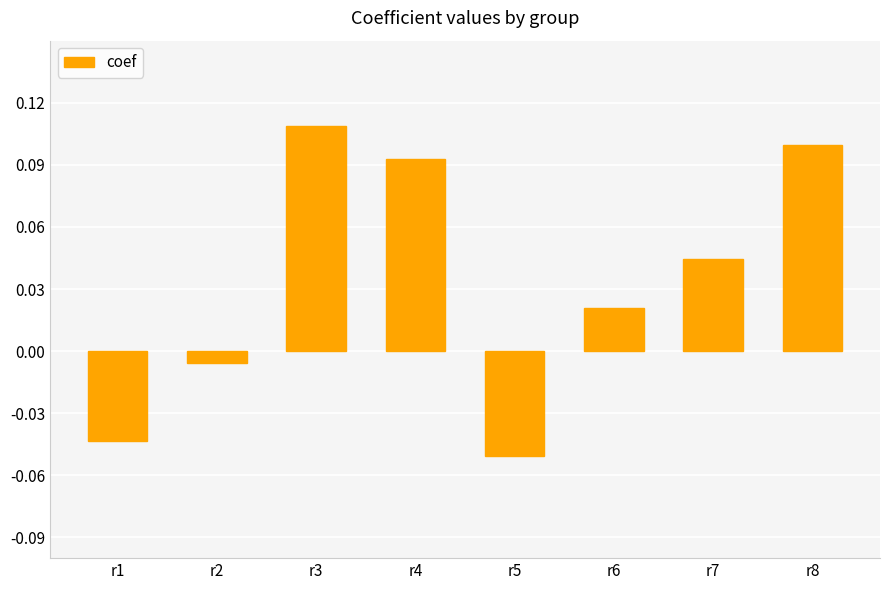

Where is the data nearest to the value 0?

r2